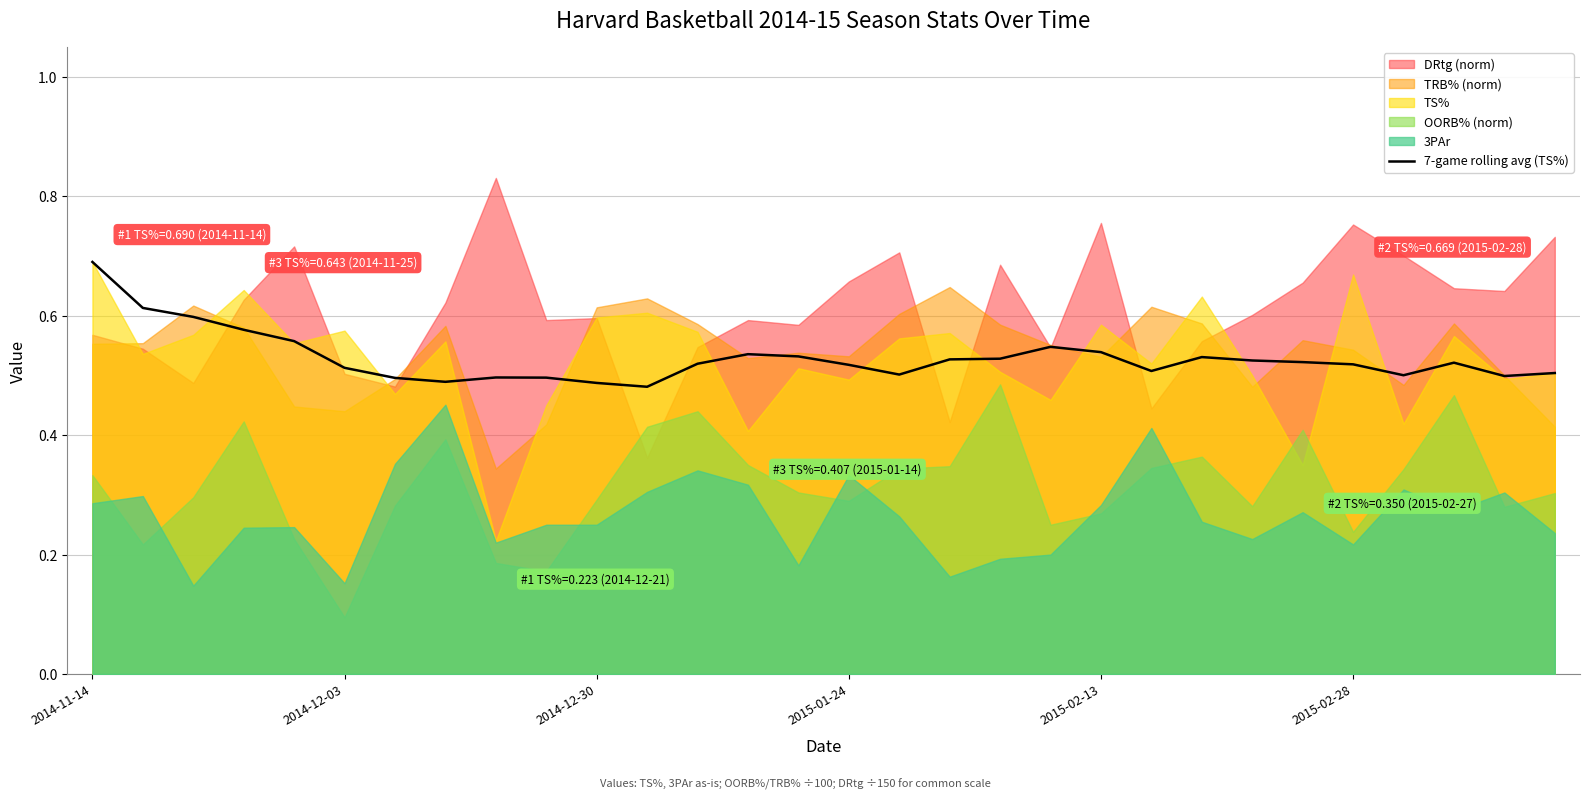

What is the sum of all values?

15.9